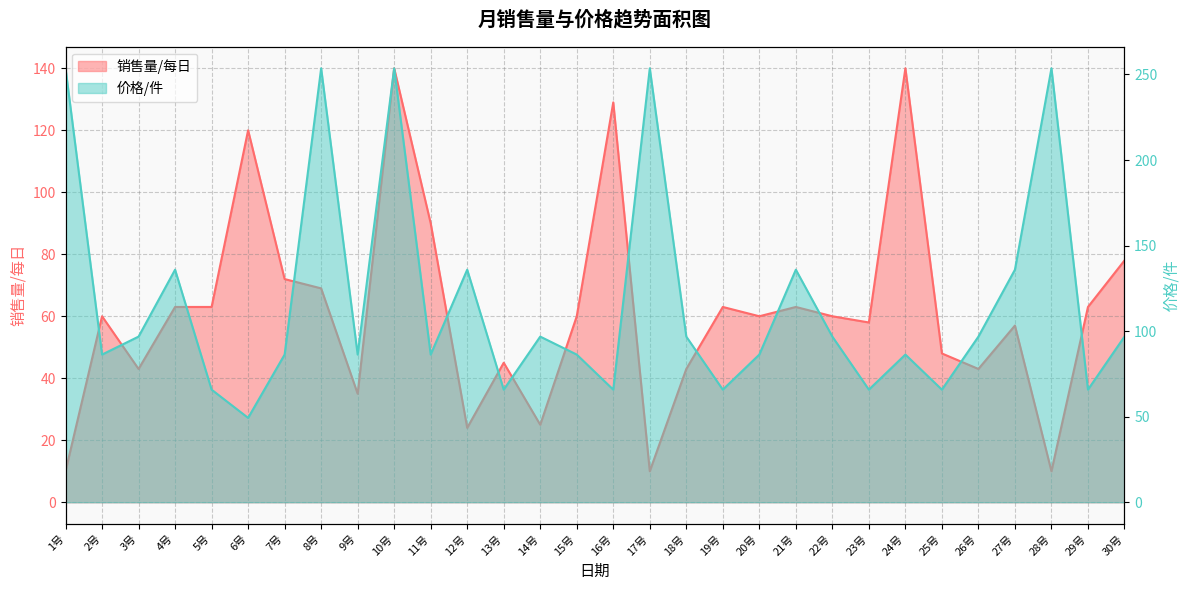

What is the difference between the 销售量/每日 values at 15号 and 3号?

17.0